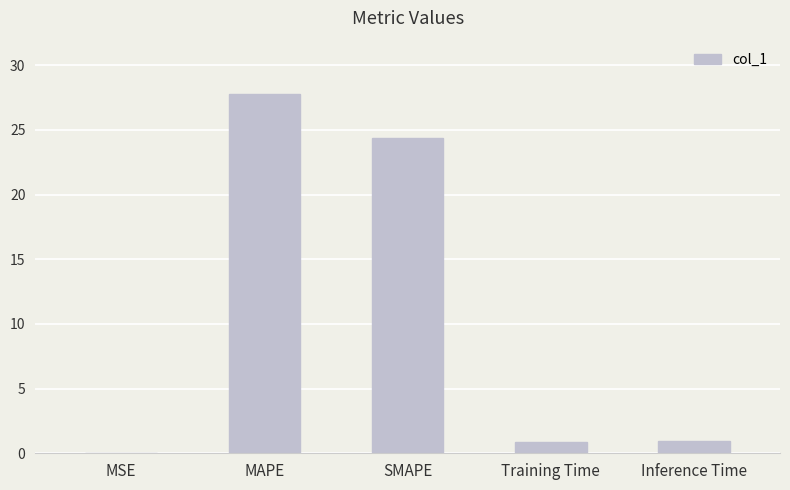

How many categories are shown in the chart?

5